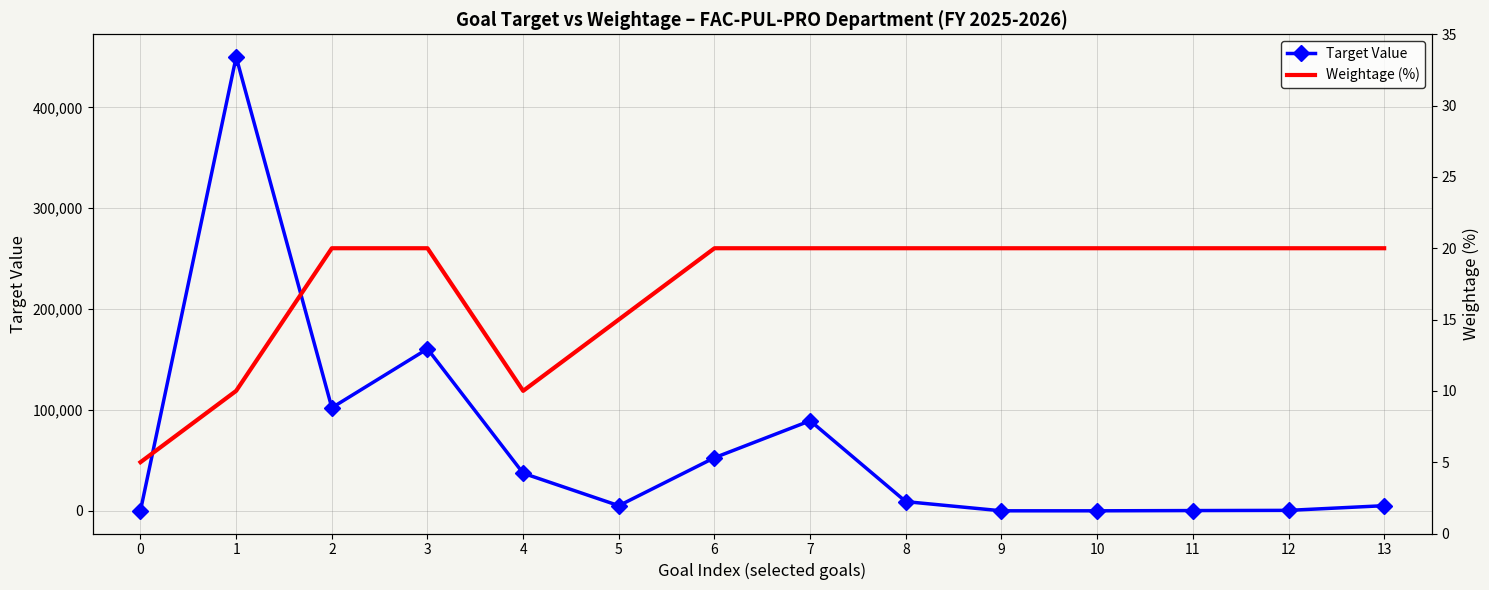

Rank the series by their maximum value, from lowest to highest.

Weightage (%), Target Value